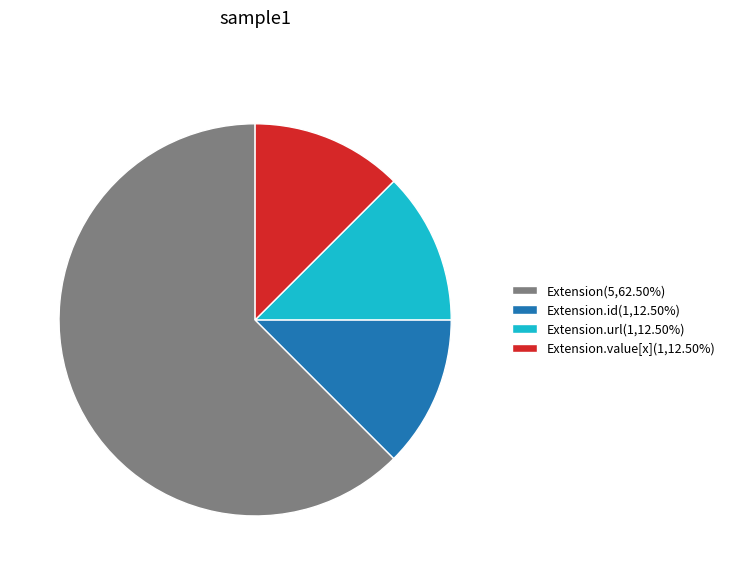

Is there a majority slice in this chart?

Yes